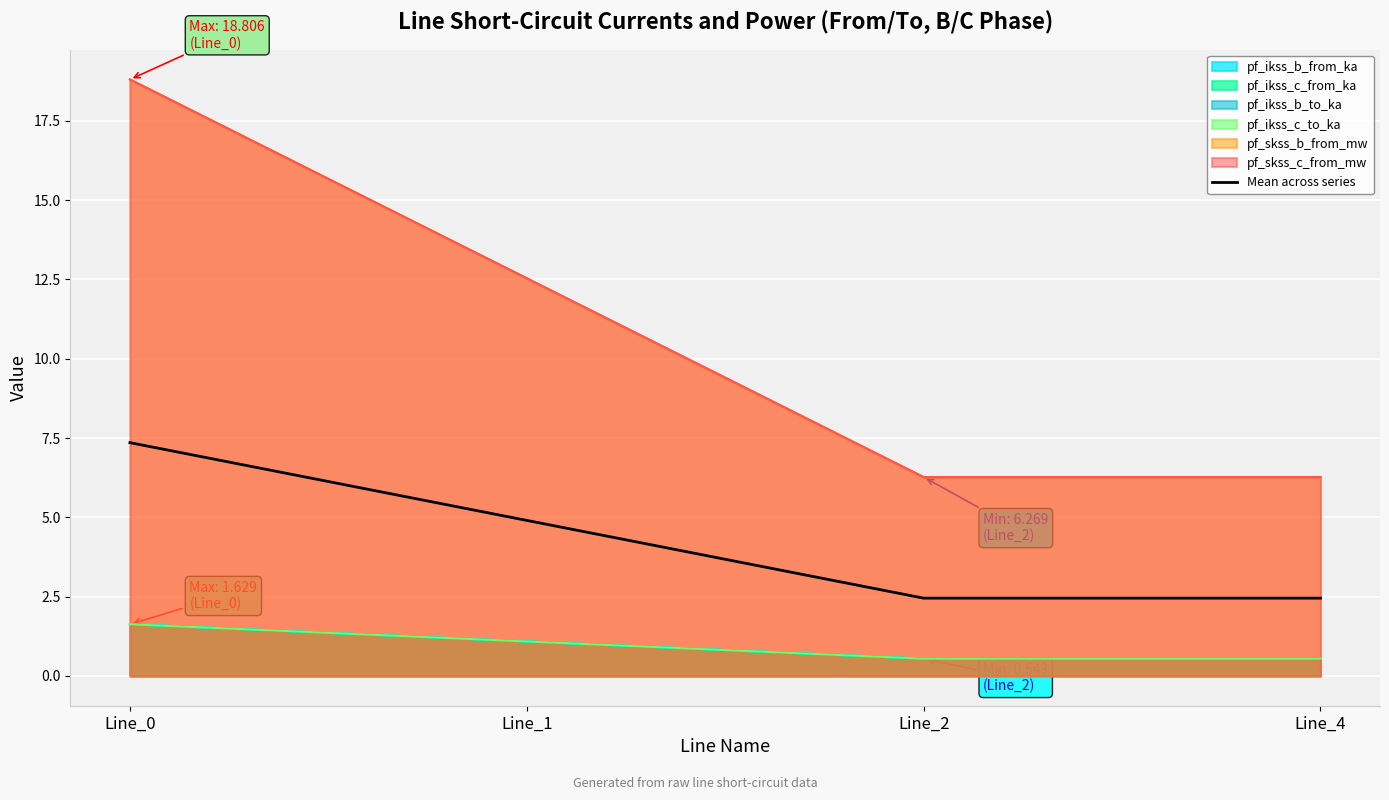

Does the chart display data point markers on the line(s)?

No